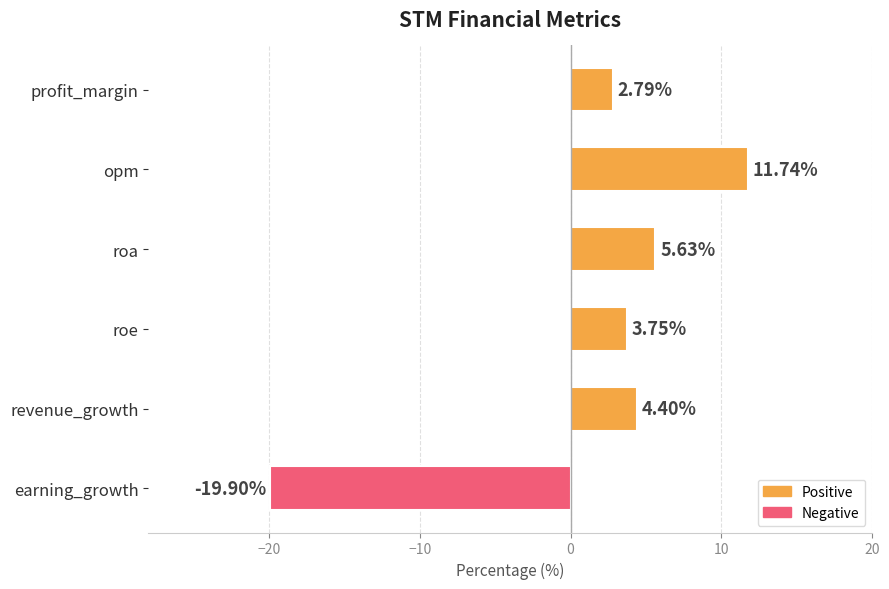

What is the label of the 1st bar from the top?

profit_margin